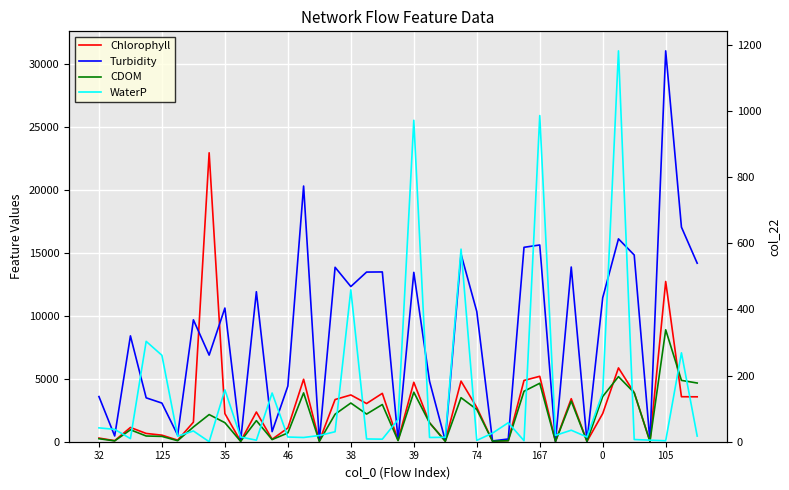

Count the number of data series in this chart.

4